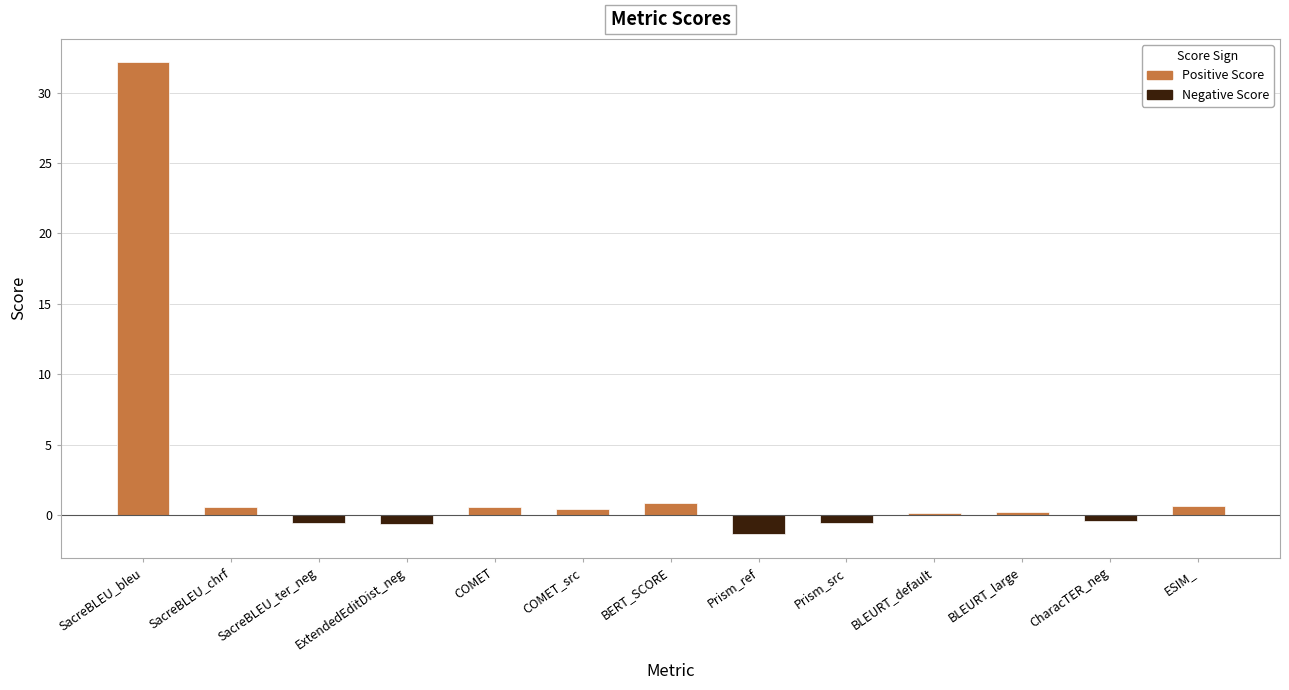

What is the sum of all values?

32.3